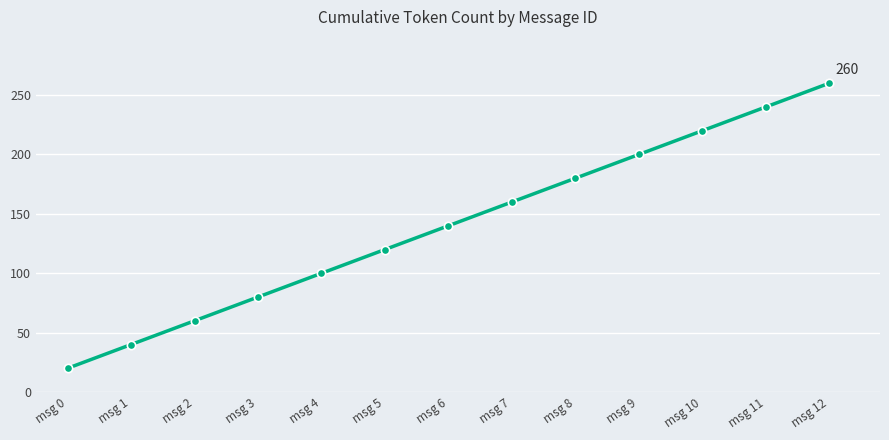

What is the sum of the values at msg 1 and msg 5?

160